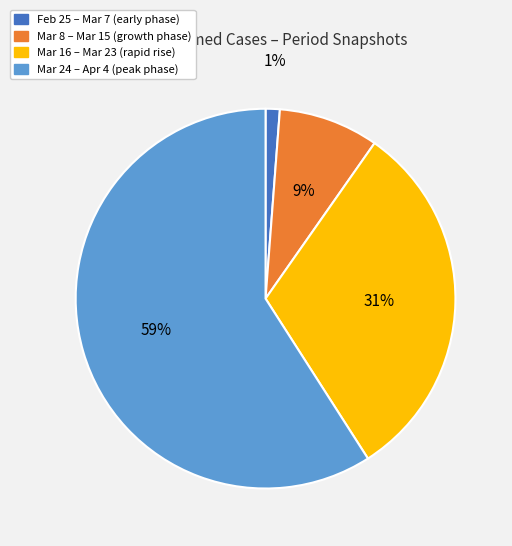

To the nearest percent, what is the average slice percentage?

25%